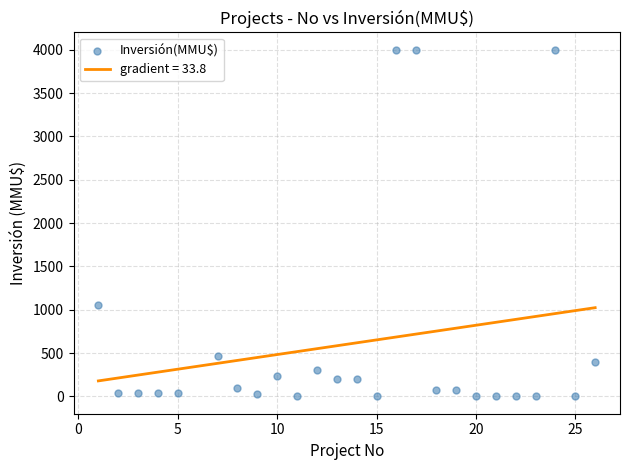

What Y value in the scatter plot is closest to 2000?

1050